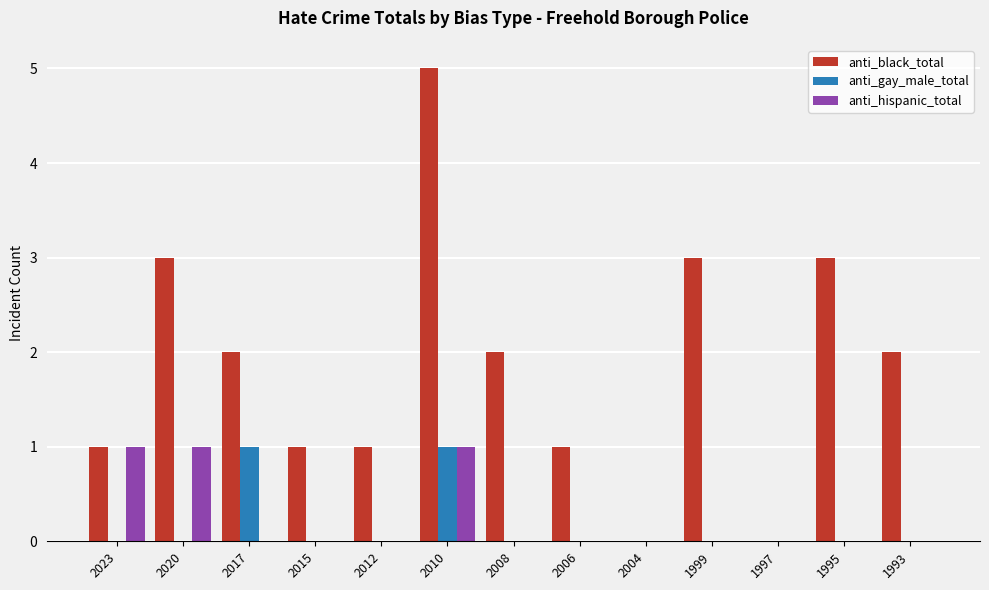

The value of anti_hispanic_total at 2008 is 0. True or false?

True